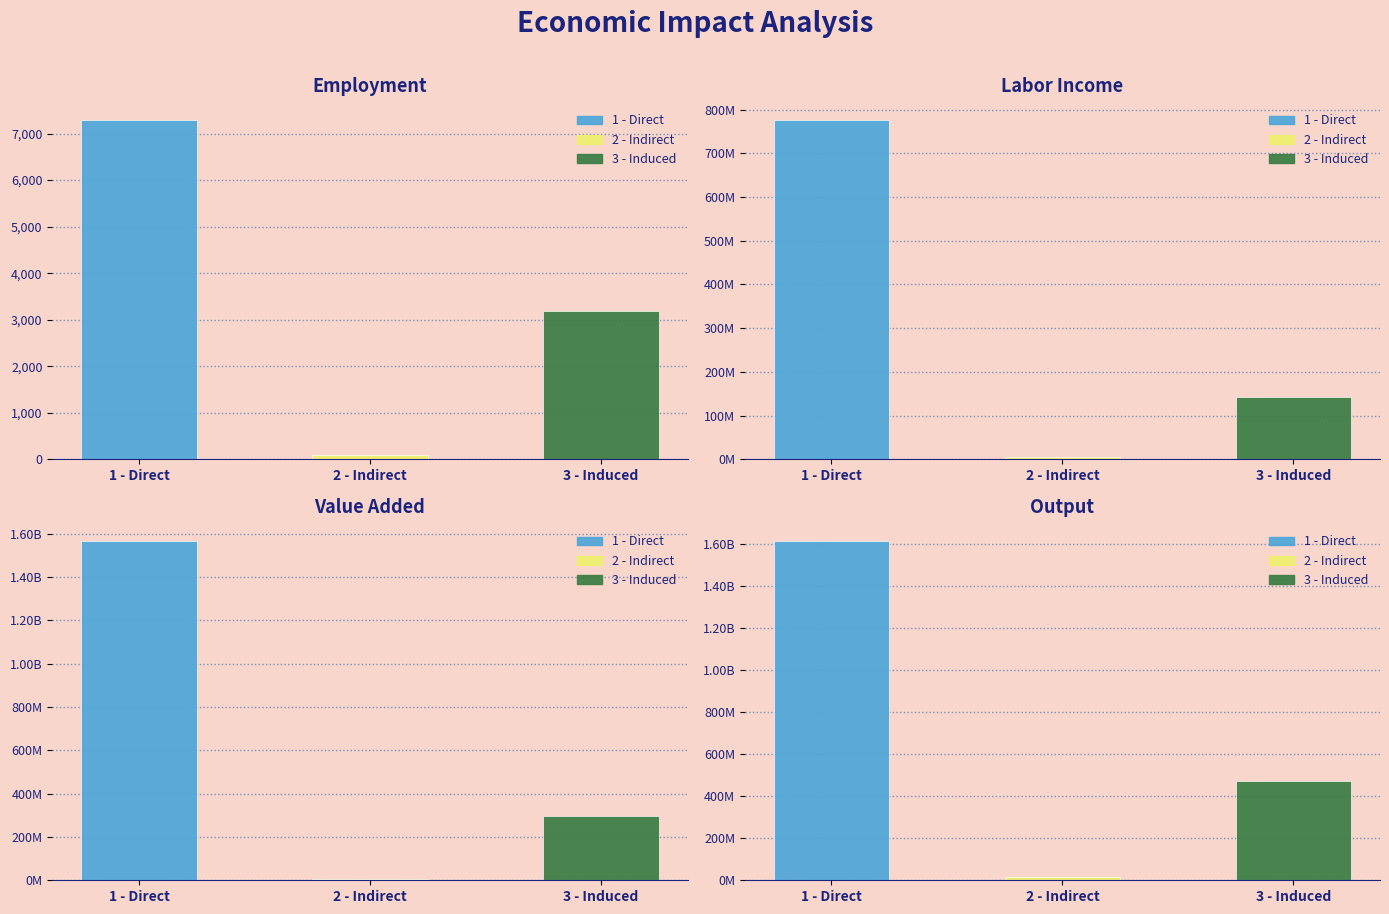

True or false: Output has a value of 770309071.1 at 3 - Induced.

False